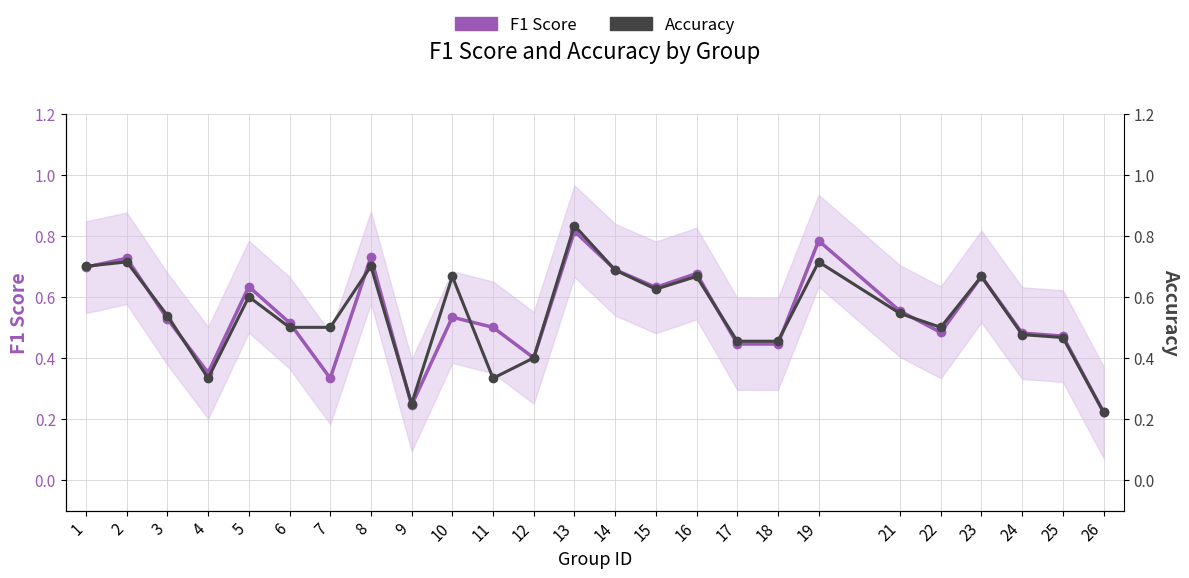

Where is the first local maximum for Accuracy?

2